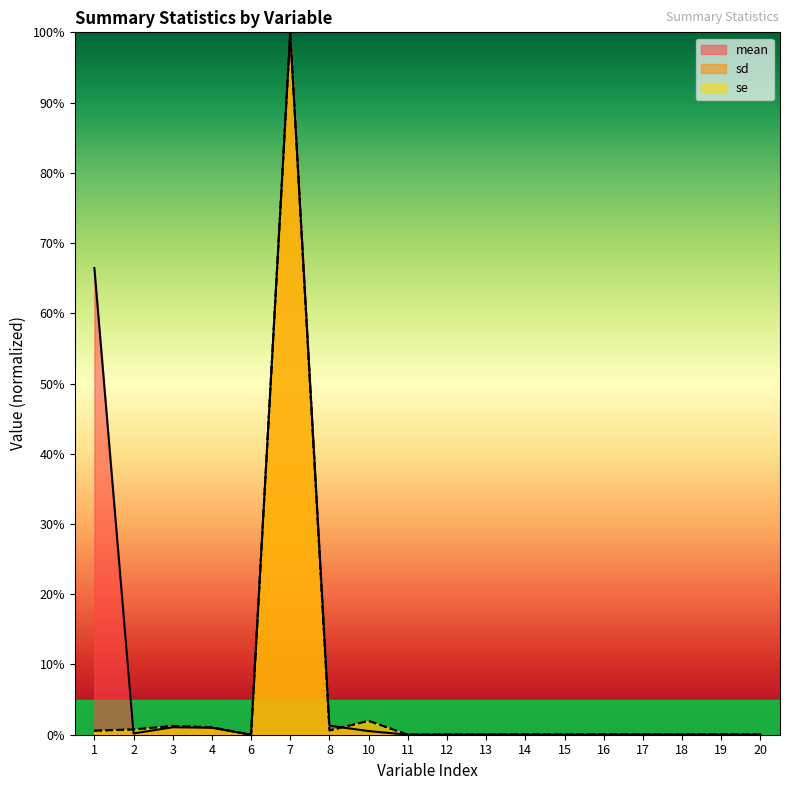

Which category has the lowest value across all series?

11